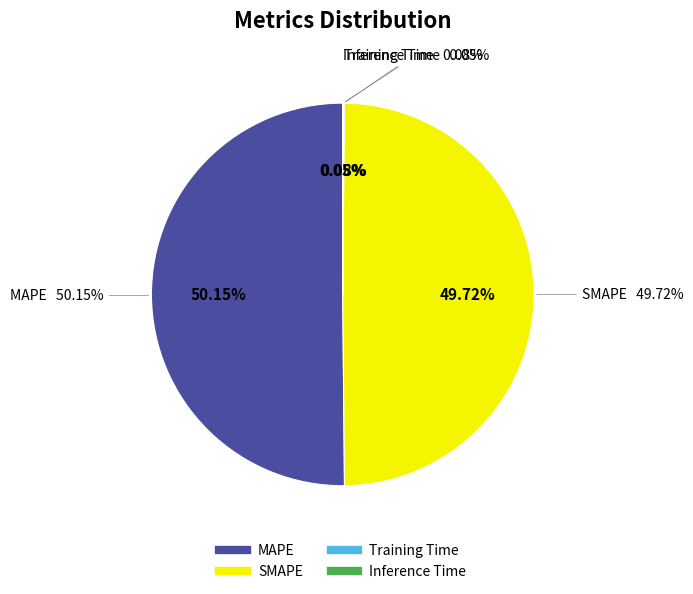

What portion of the pie excludes MAPE?

49.9%